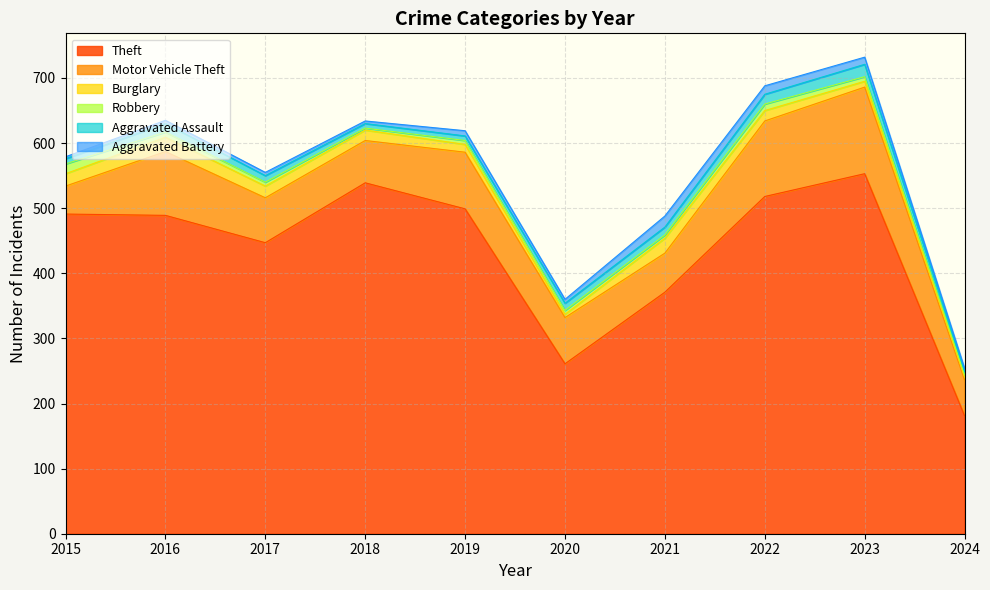

What is the value of the Motor Vehicle Theft point at the 9th from the left?

133